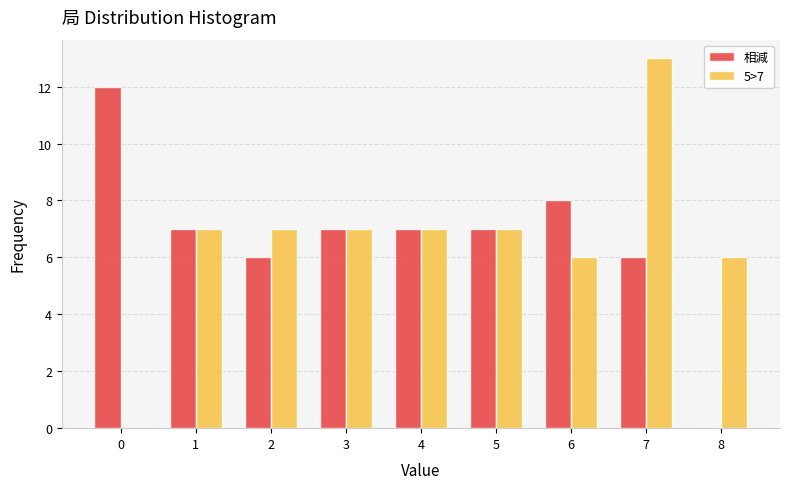

Reading left to right, extract all data points from this chart.

相減: 0=12	1=7	2=6	3=7	4=7	5=7	6=8	7=6	8=0
5>7: 0=0	1=7	2=7	3=7	4=7	5=7	6=6	7=13	8=6